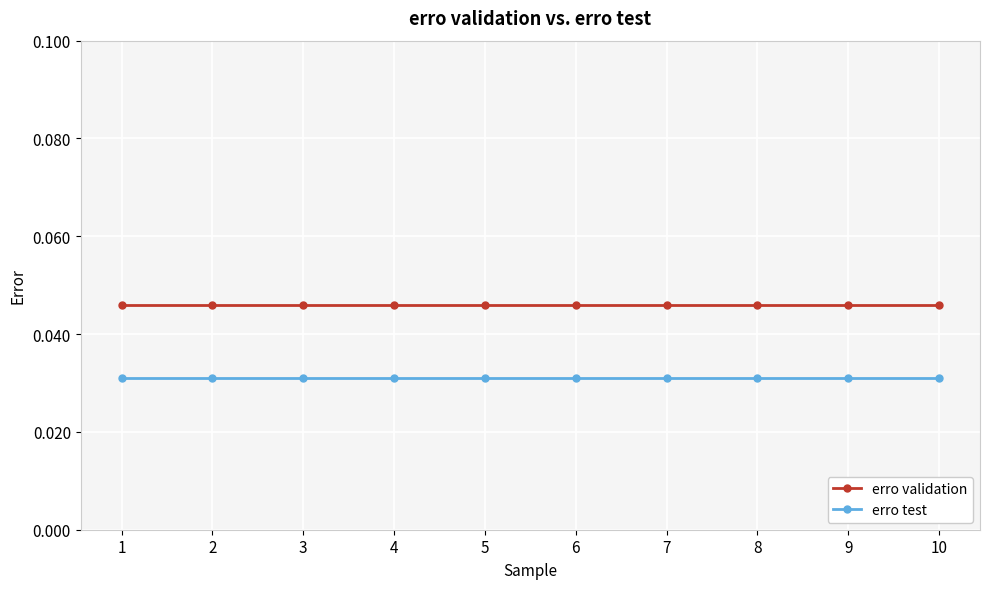

The value of erro validation at 3 is 0.1. True or false?

False